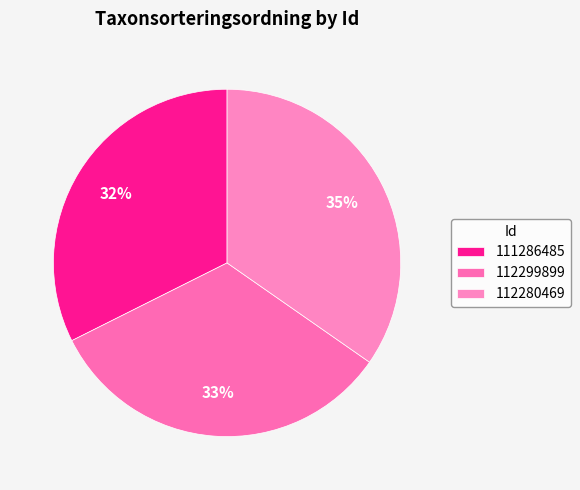

Count the number of slices in the pie.

3